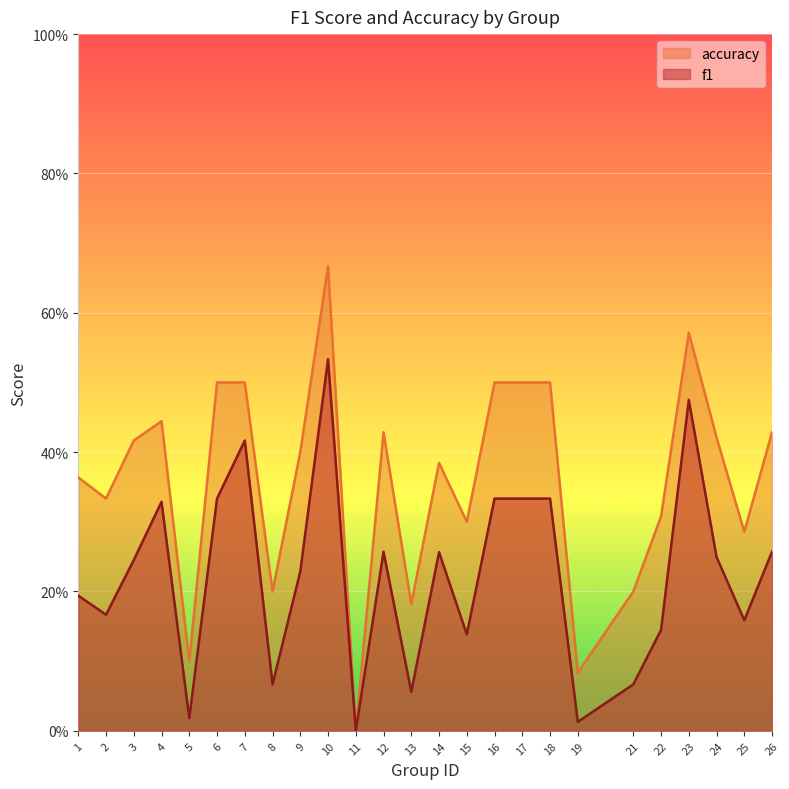

What is the value of the accuracy point at the 4th from the left?

0.4